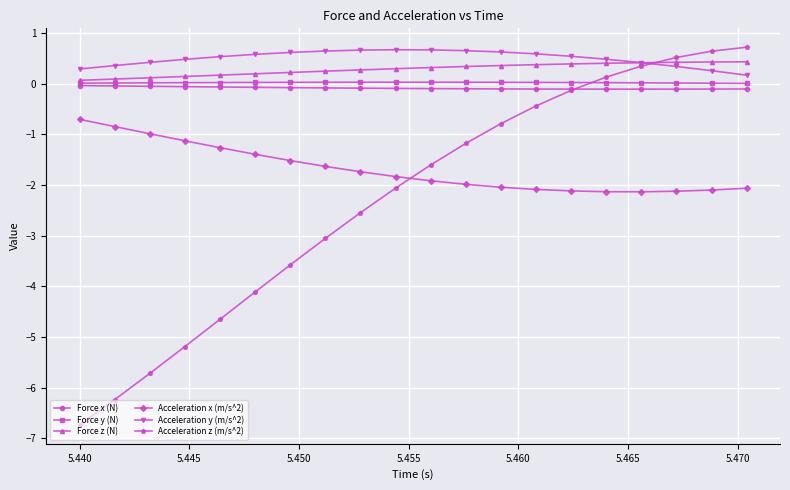

What is the maximum value shown in the chart?

0.7